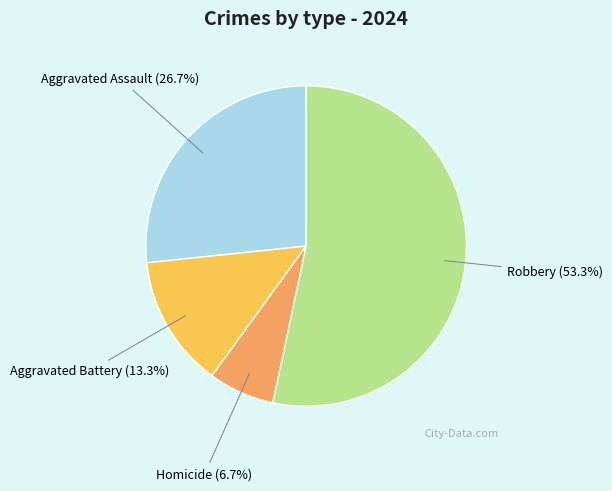

To the nearest percent, what portion does Robbery represent?

53%